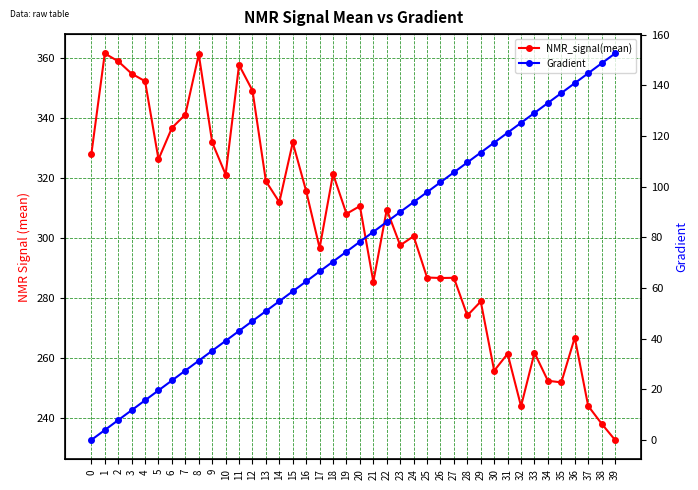

The NMR_signal(mean) series shows 431.2 at 18. True or false?

False